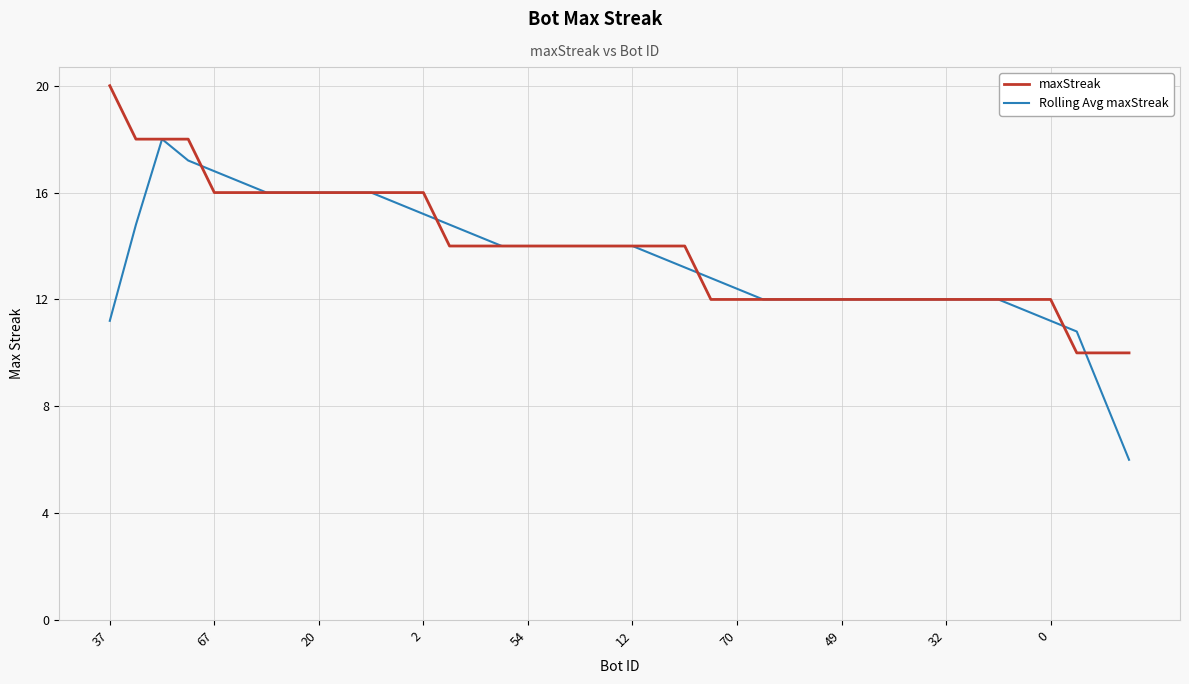

What is the sum of all Rolling Avg maxStreak values?

538.4